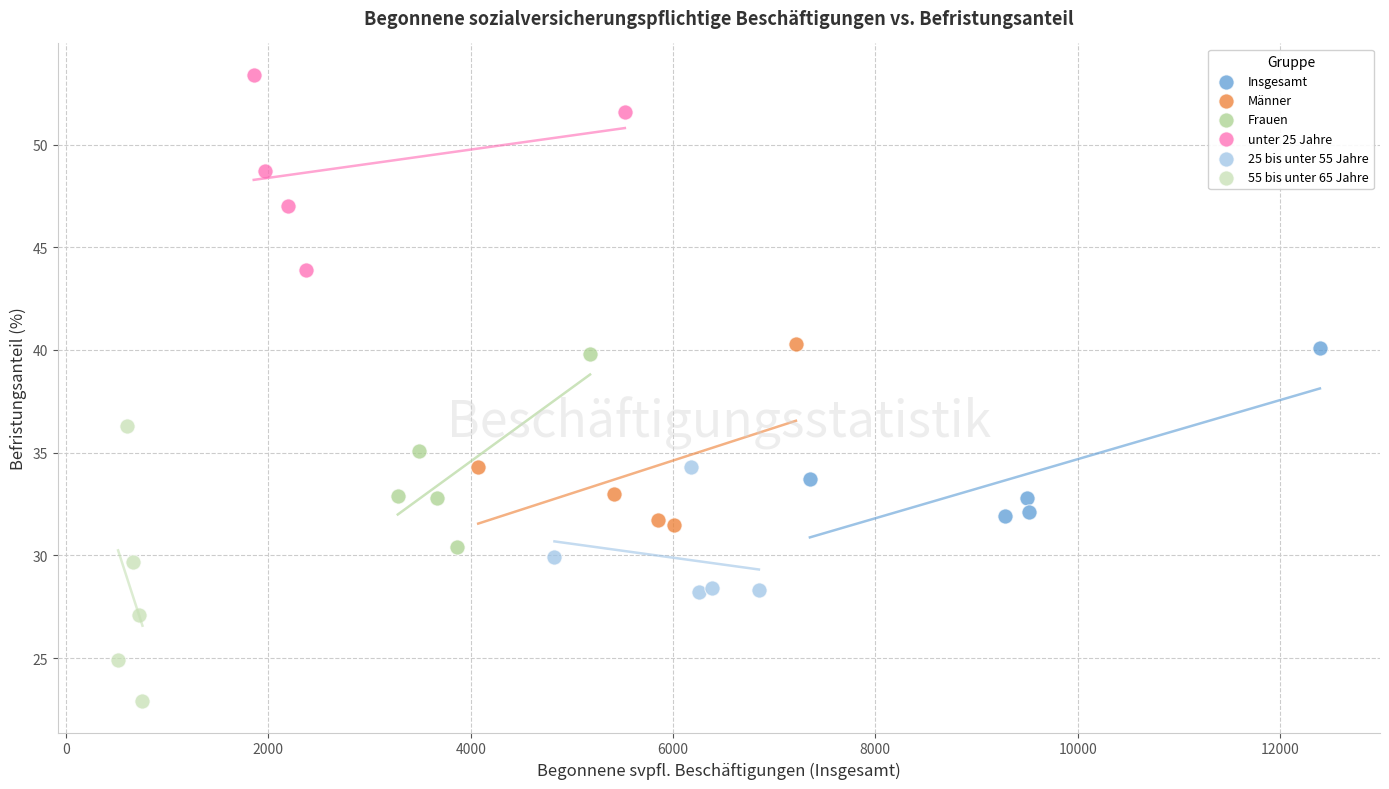

Which series contains the highest Y value?

unter 25 Jahre